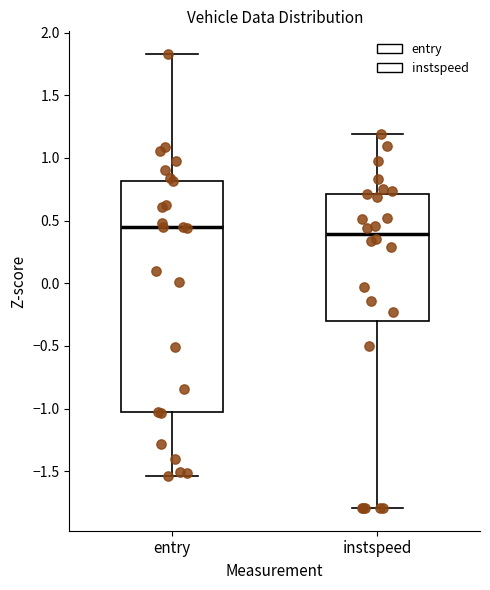

Which box has the lowest median line?

instspeed